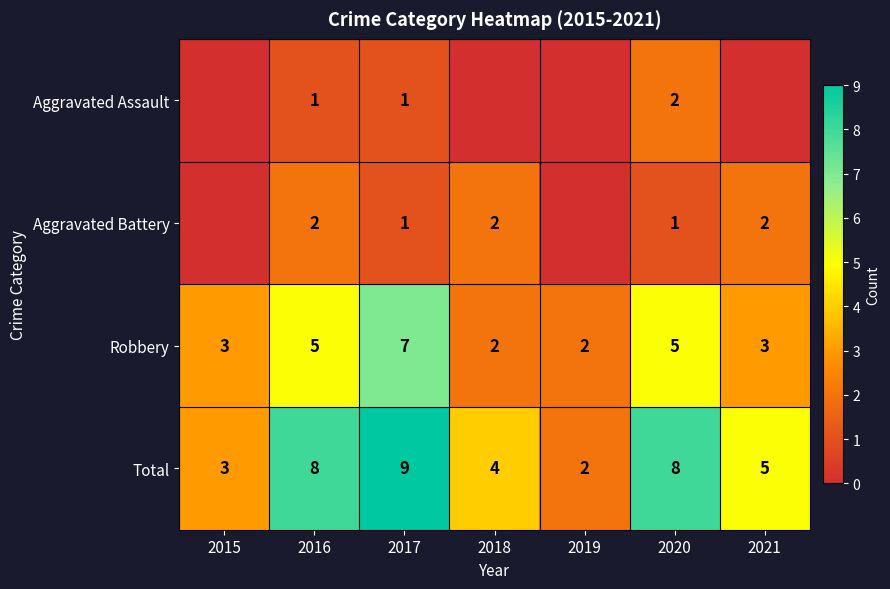

At which label does Robbery reach its peak?

2017